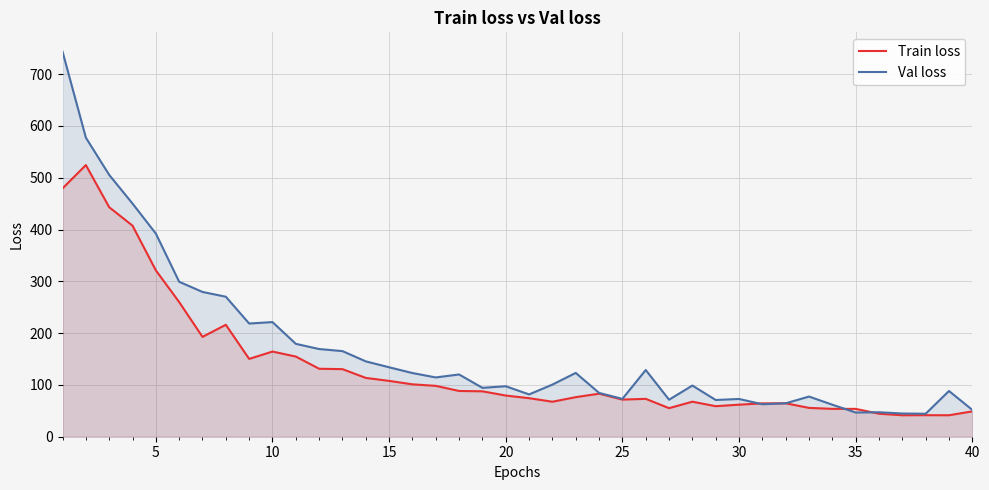

What are all the series names shown in the legend?

Train loss, Val loss